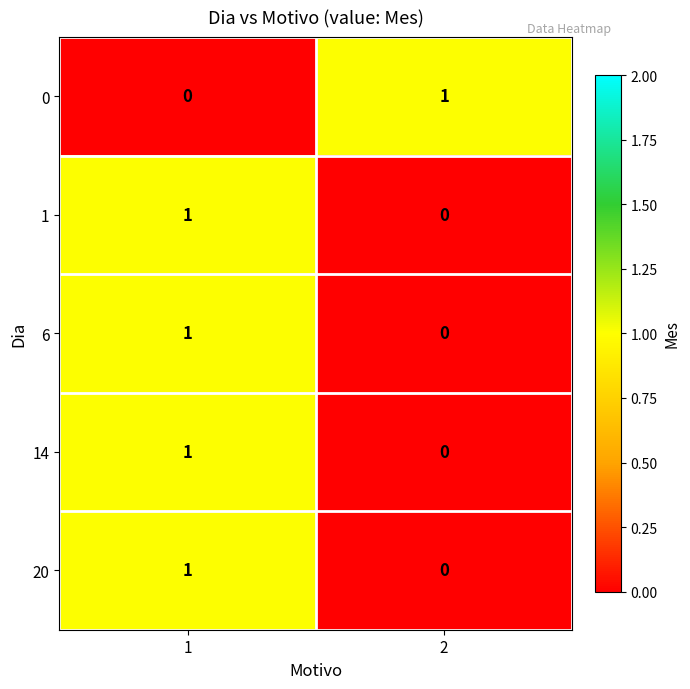

What is the total value across all series at 1?

4